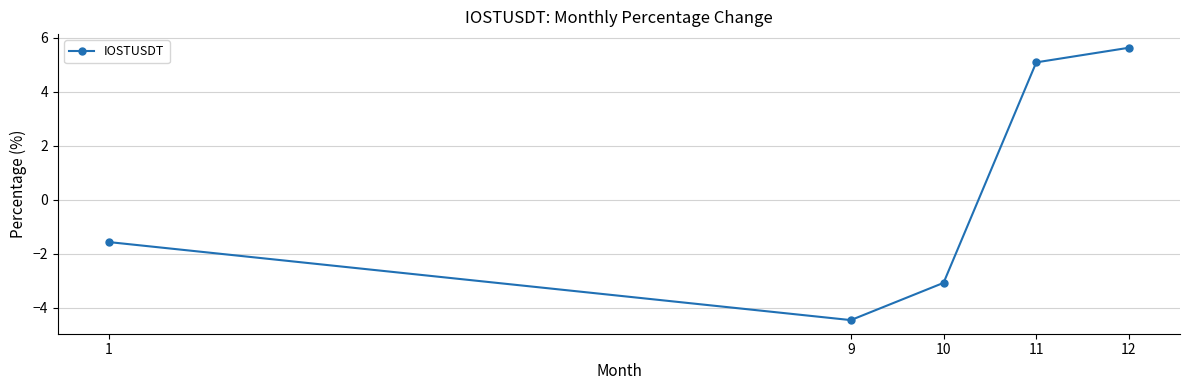

Count the number of categories in the chart.

5